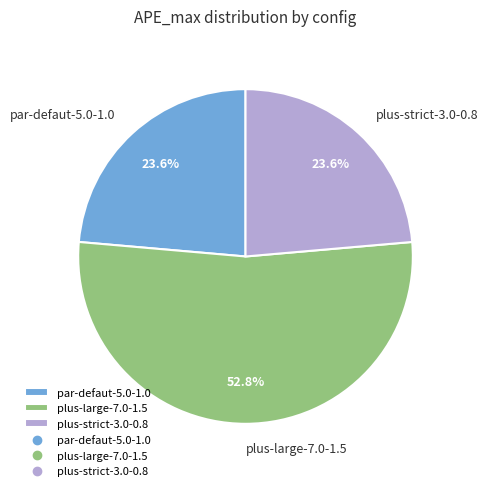

Count the number of slices in the pie.

3